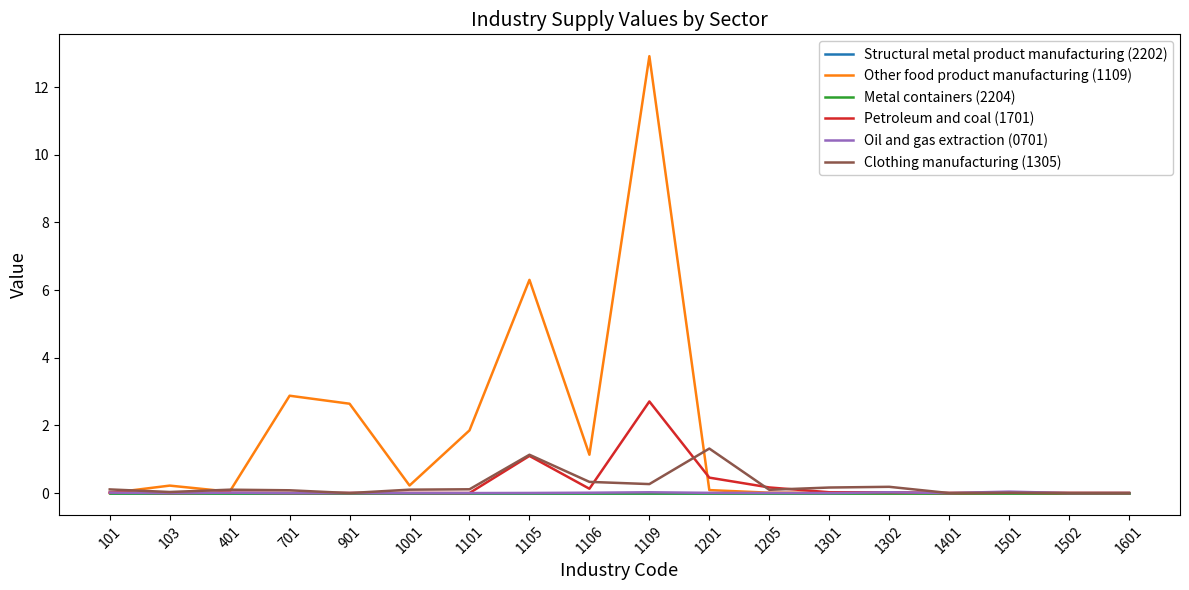

Does the chart display data point markers on the line(s)?

No